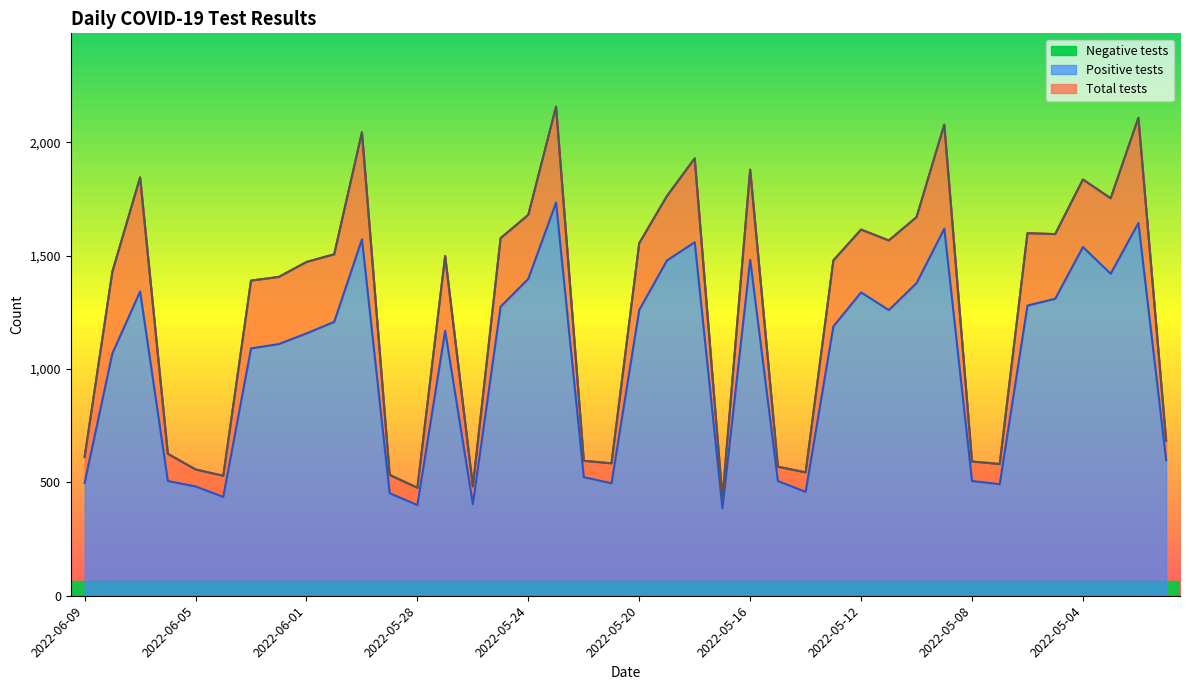

Where is n_tests nearest to the value 1293?

2022-06-03